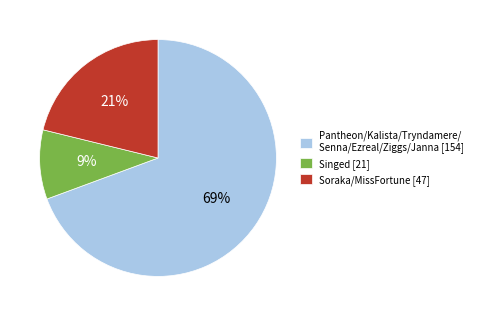

Does Soraka/MissFortune [47] represent more than half of the total?

No